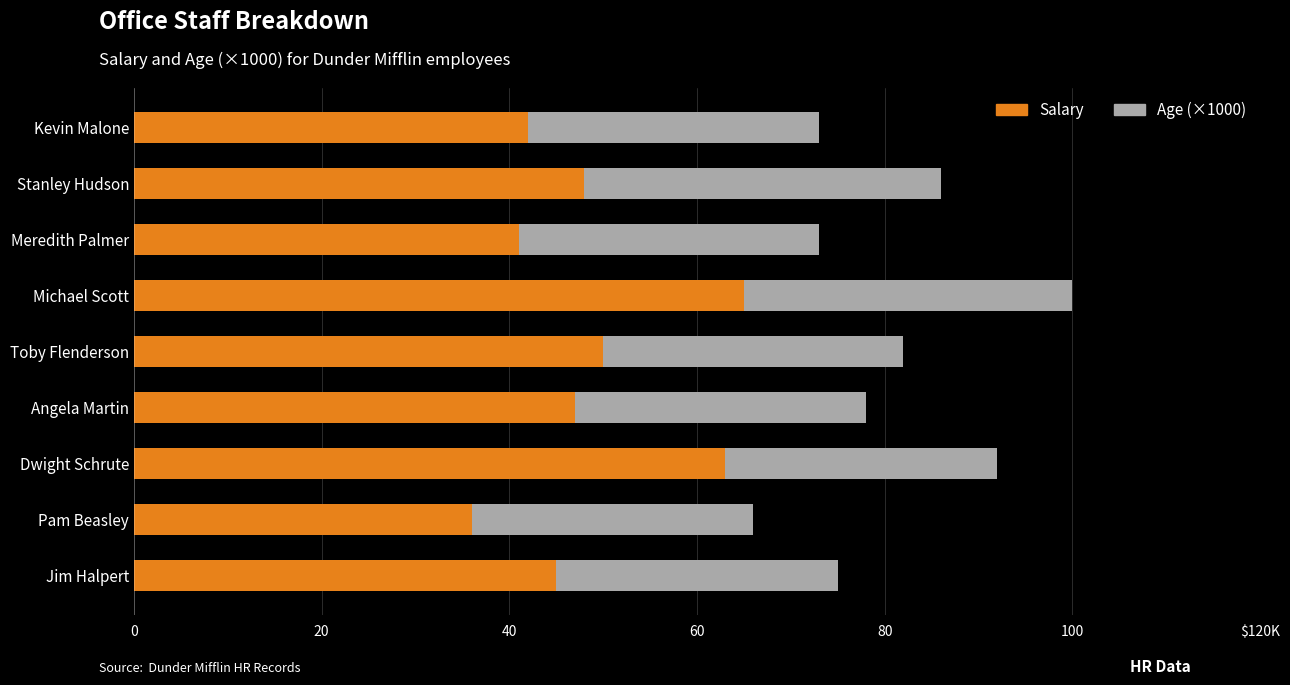

What are all the series names shown in the legend?

Salary, Age (×1000)